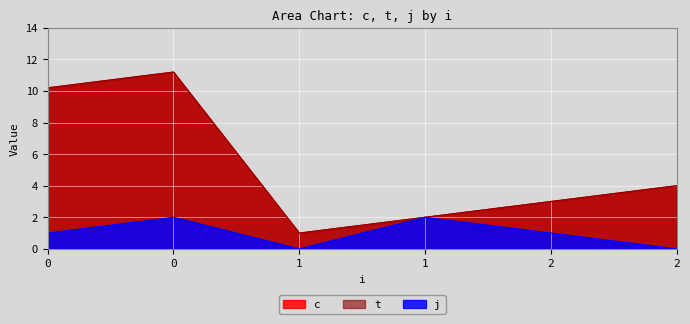

Which series has the largest total across all categories?

c